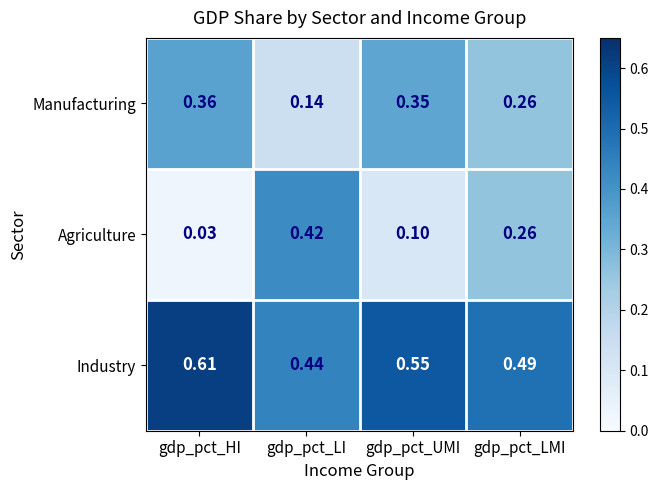

Rank the series by their average value, from highest to lowest.

Industry, Manufacturing, Agriculture